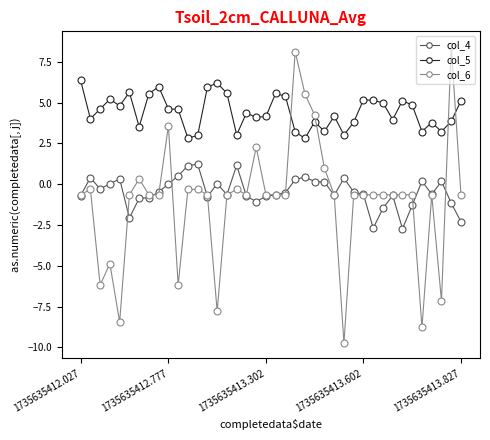

Rank the series by their maximum value, from highest to lowest.

col_6, col_5, col_4